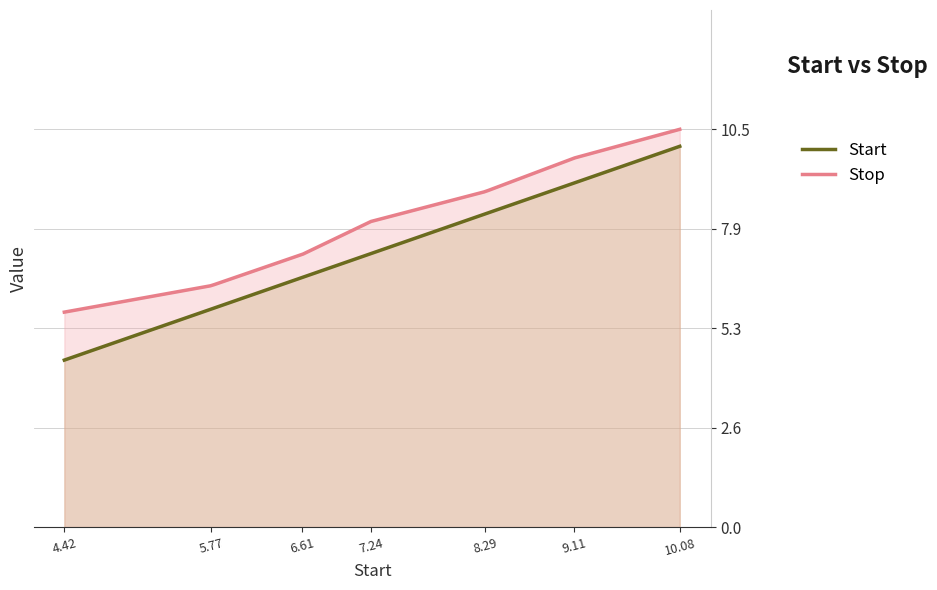

List the series in order of their peak value, highest first.

Stop, Start